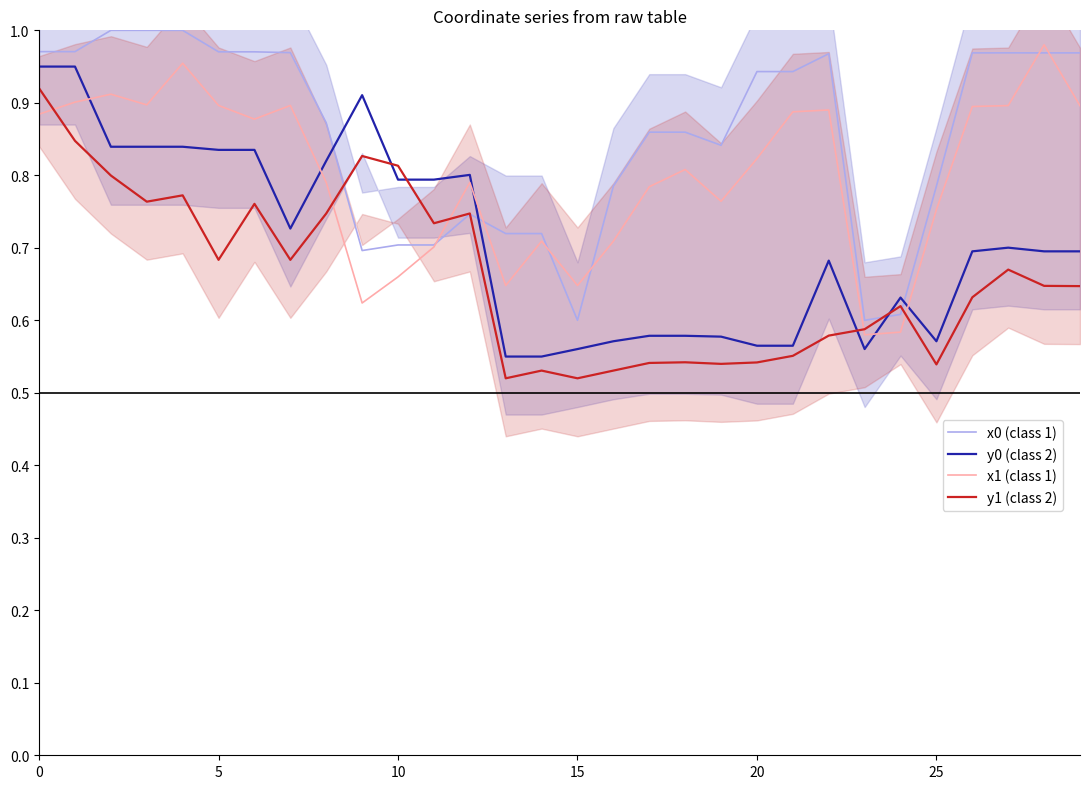

True or false: y1 (class 2) and x1 (class 1) intersect in this chart.

True